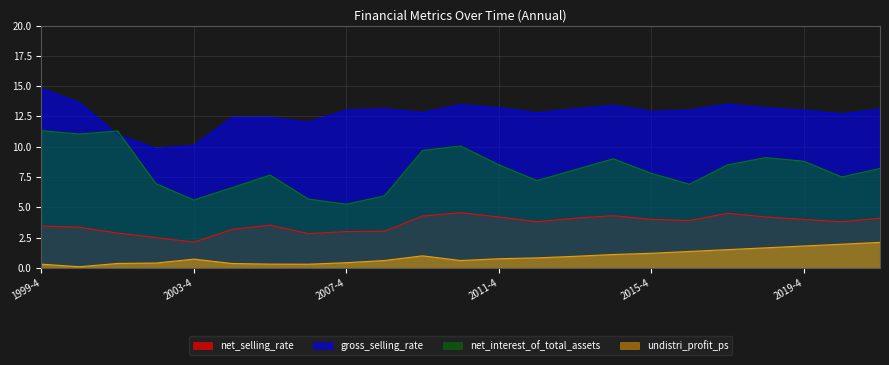

In undistri_profit_ps, how many points are higher than both neighbors (excluding endpoints)?

2